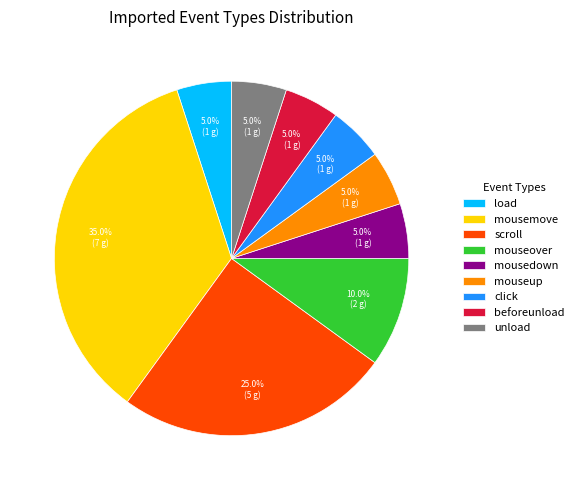

How many slices are in this pie chart?

9